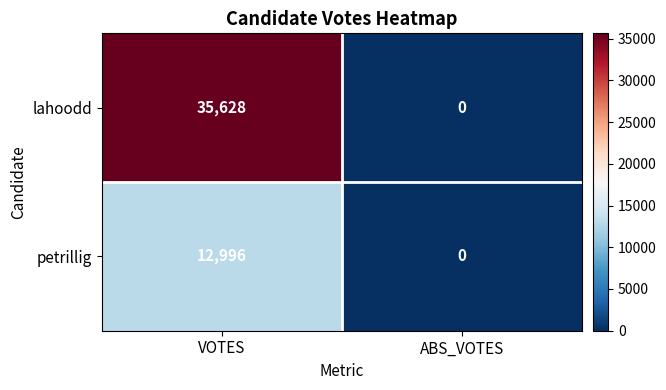

What is the difference between the maximum and minimum values in the lahoodd series?

35628